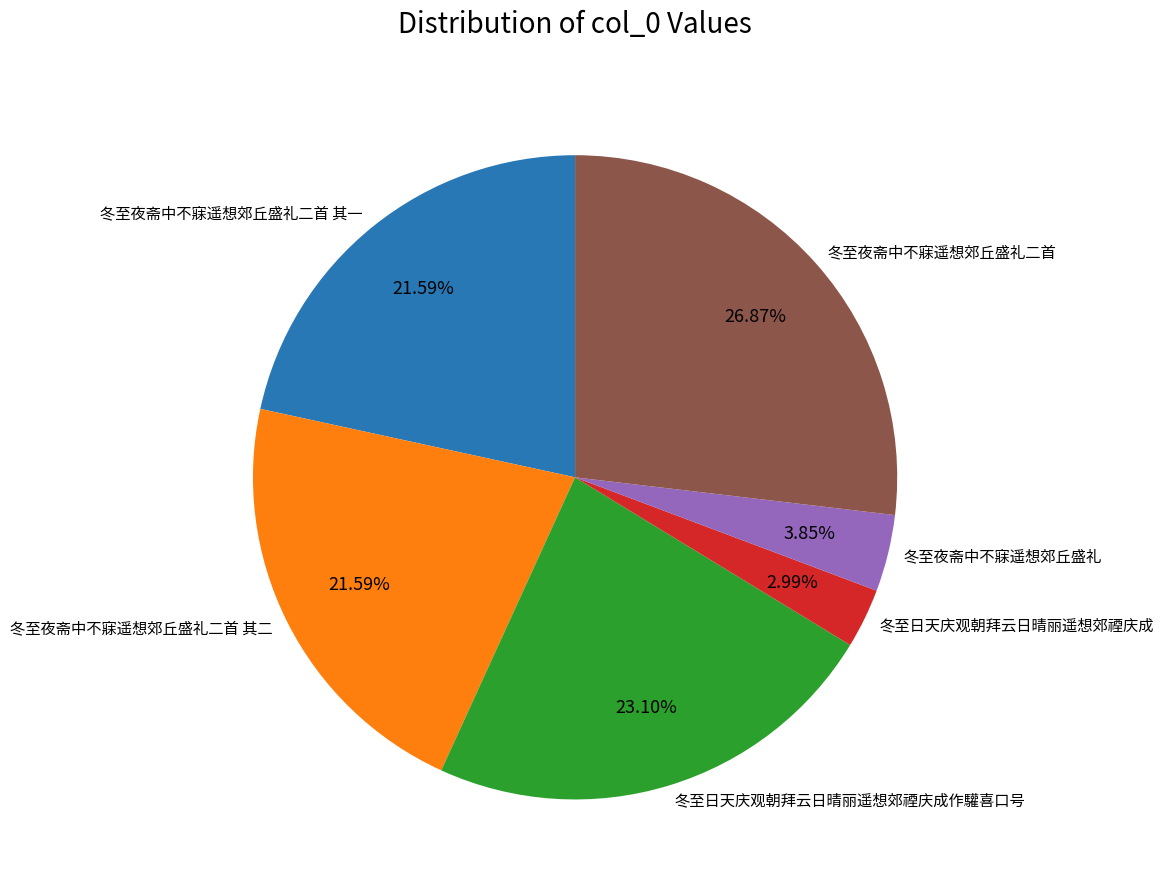

Is there a majority slice in this chart?

No